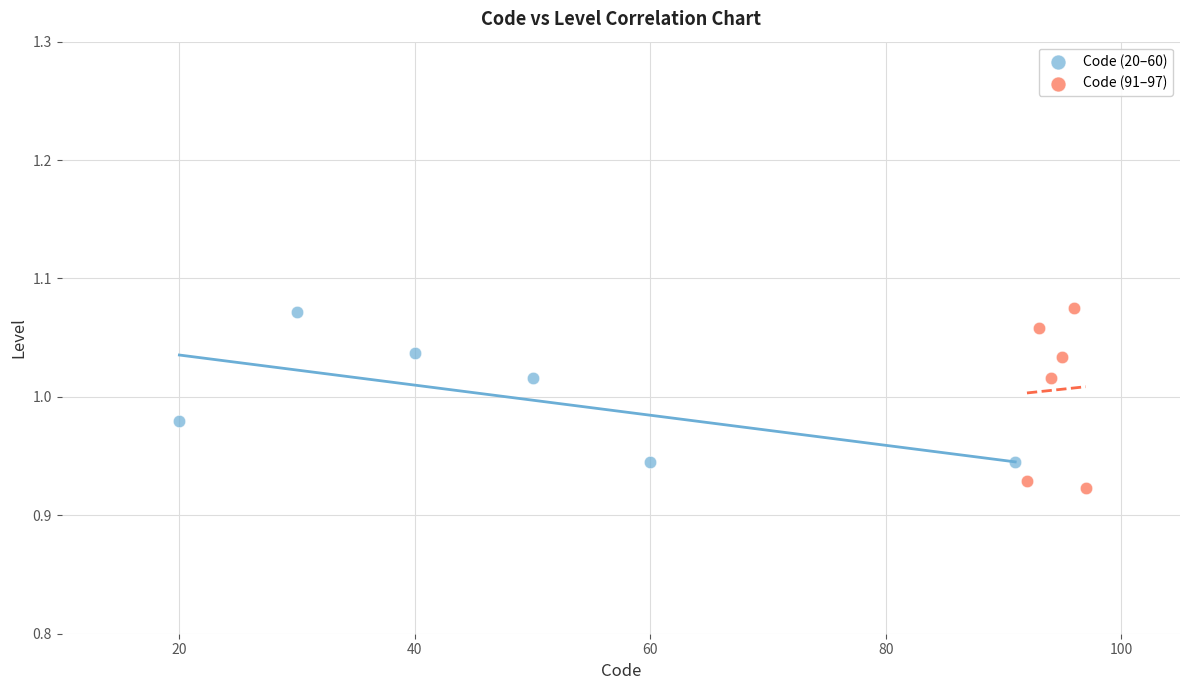

Which series has the largest Y range (max minus min)?

Code (91–97)